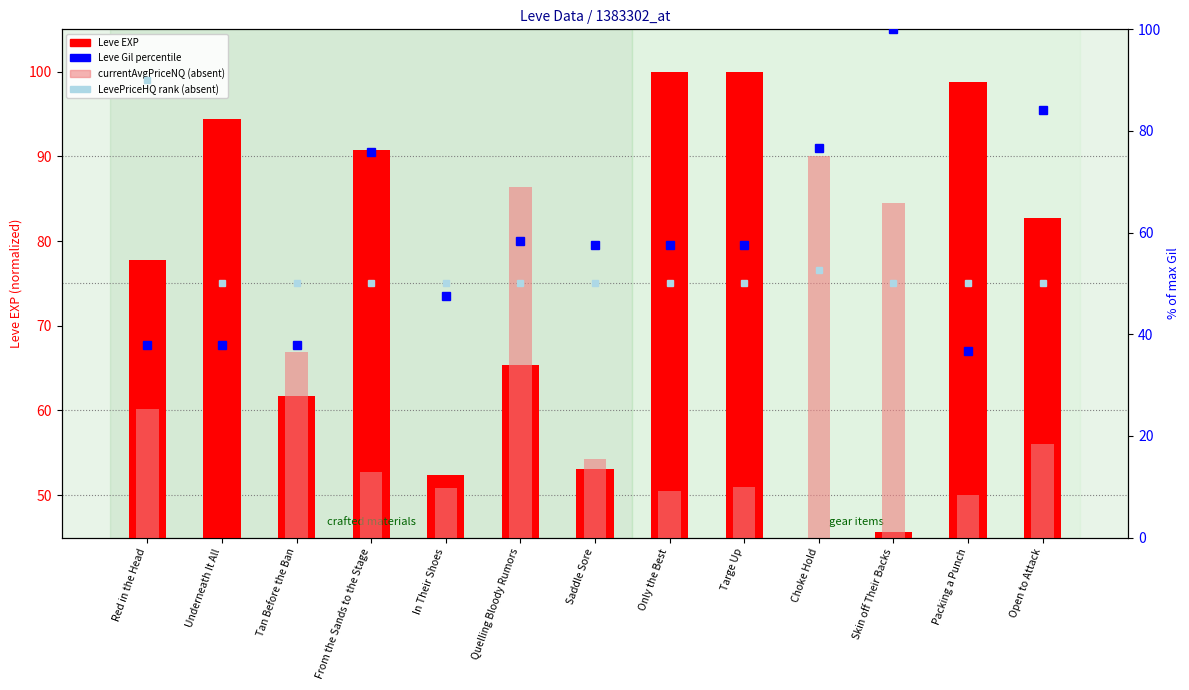

Reading left to right, list all the values displayed in this chart.

77.8	94.4	61.7	90.7	52.4	65.4	53.0	100.0	100.0	45.0	45.6	98.8	82.7